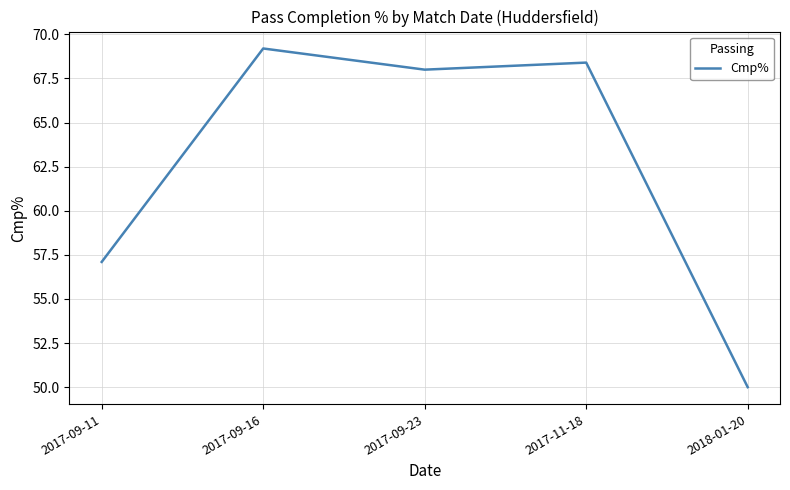

What position from the right is 2017-09-11?

5